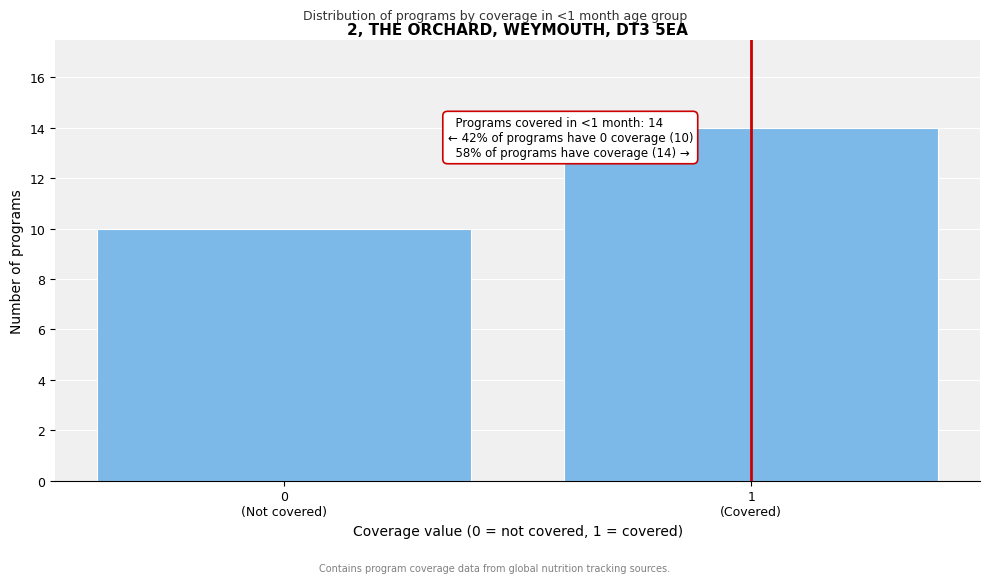

Reading right to left, extract all data points from this chart.

14	10